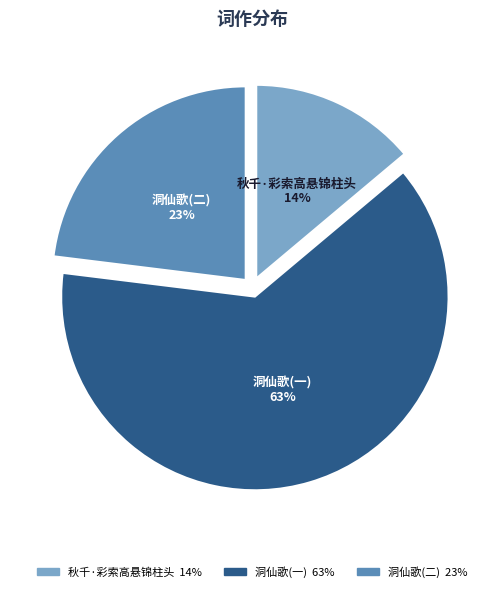

Is there any slice that represents more than half of the pie?

Yes